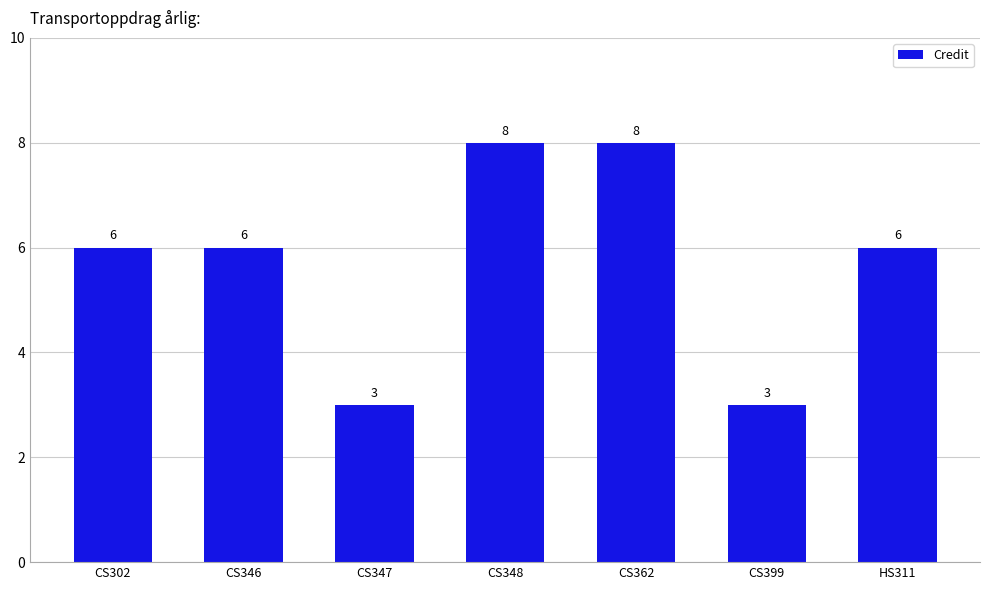

How many categories are shown in the chart?

7